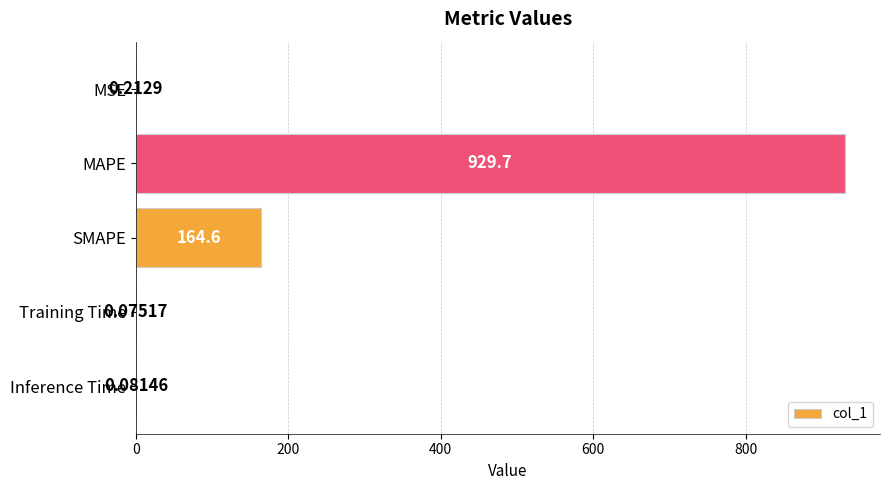

What is the sum of all values?

1094.7